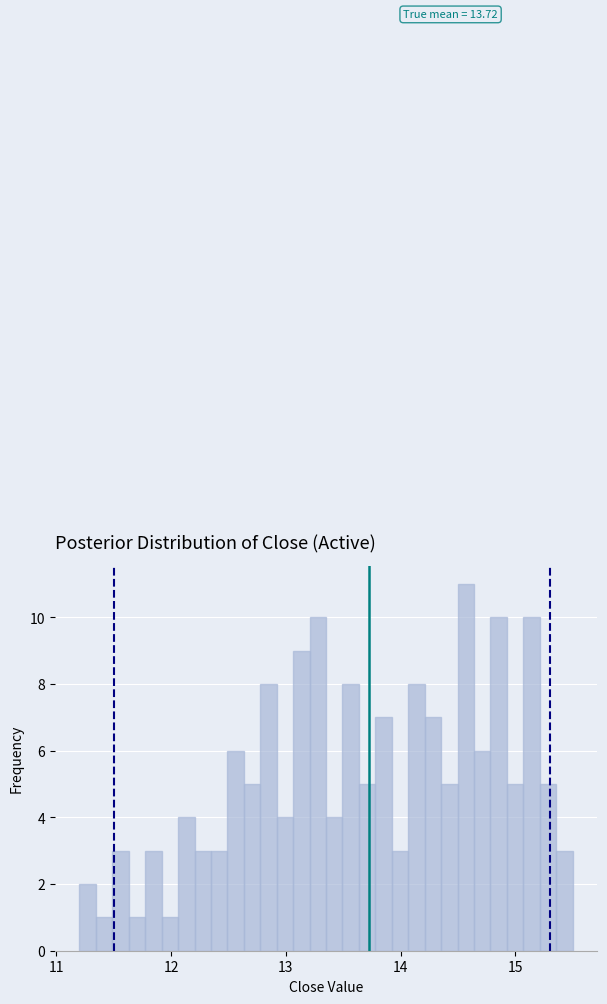

Around what value on the x-axis is the tallest bar? Give the approximate position of its centre, as read against the axis.

14.6